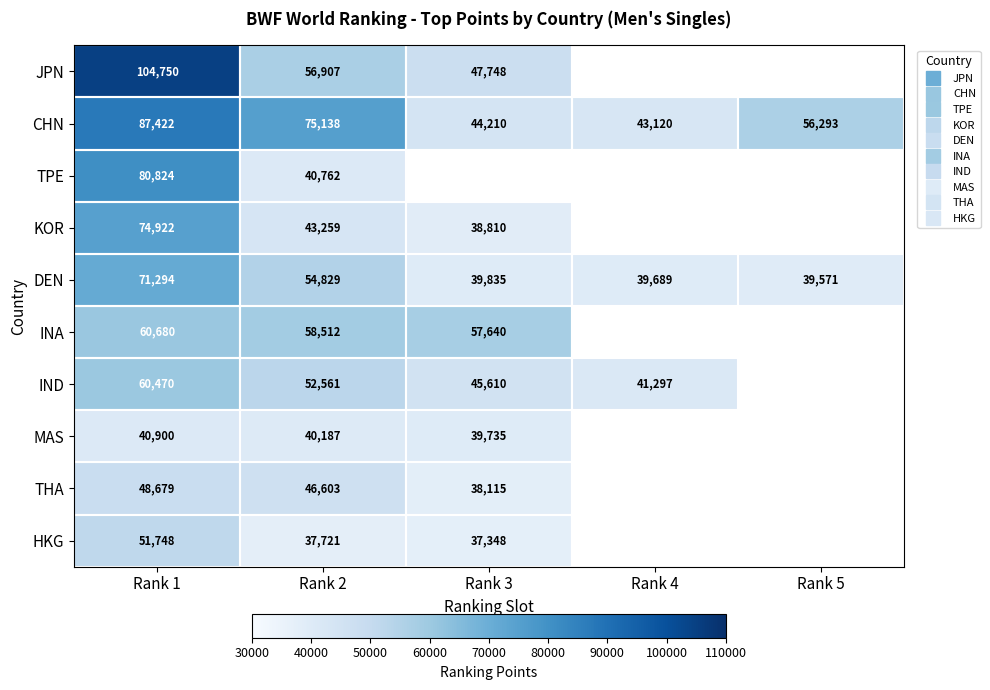

Rank the series by their maximum value, from lowest to highest.

MAS, THA, HKG, IND, INA, DEN, KOR, TPE, CHN, JPN